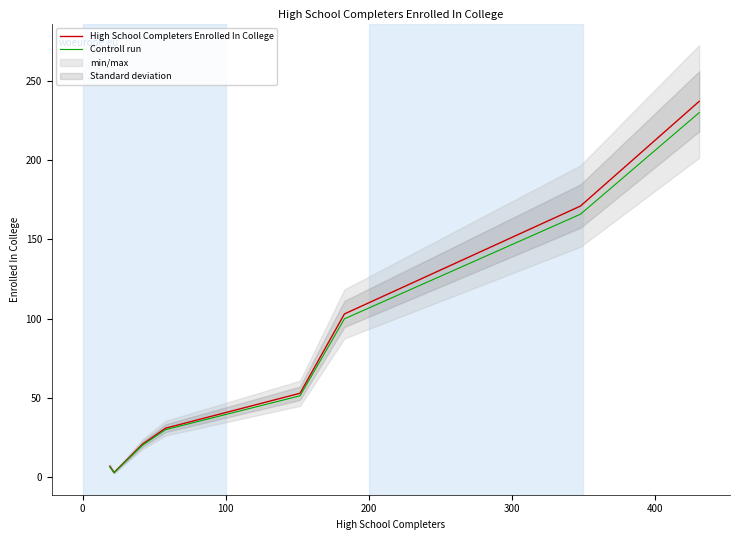

Which series changed the most between 0 and 400?

High School Completers Enrolled In College